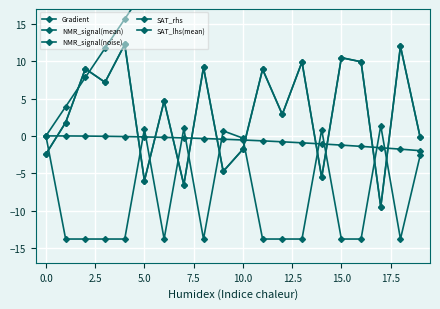

True or false: NMR_signal(mean) and NMR_signal(noise) intersect in this chart.

False